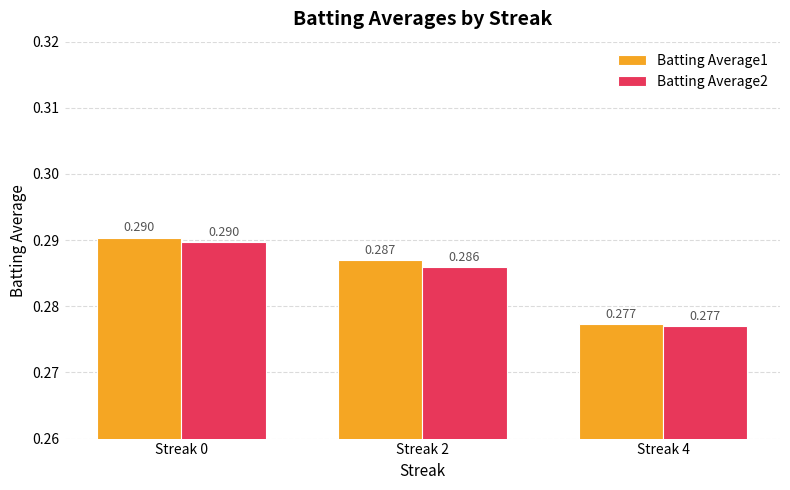

List the labels in order of Batting Average1 value, largest first.

Streak 0, Streak 2, Streak 4